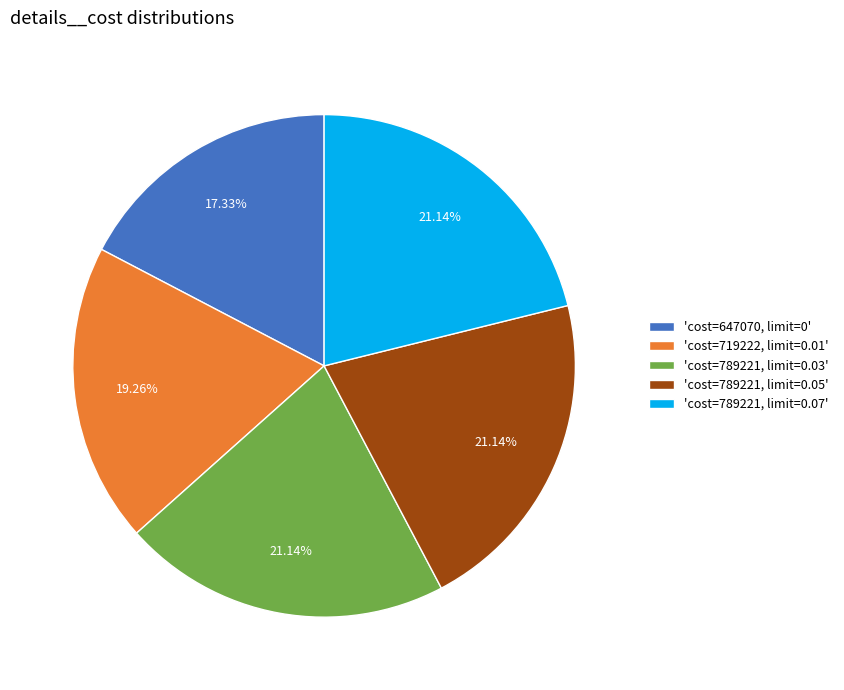

Does any single category account for the majority?

No